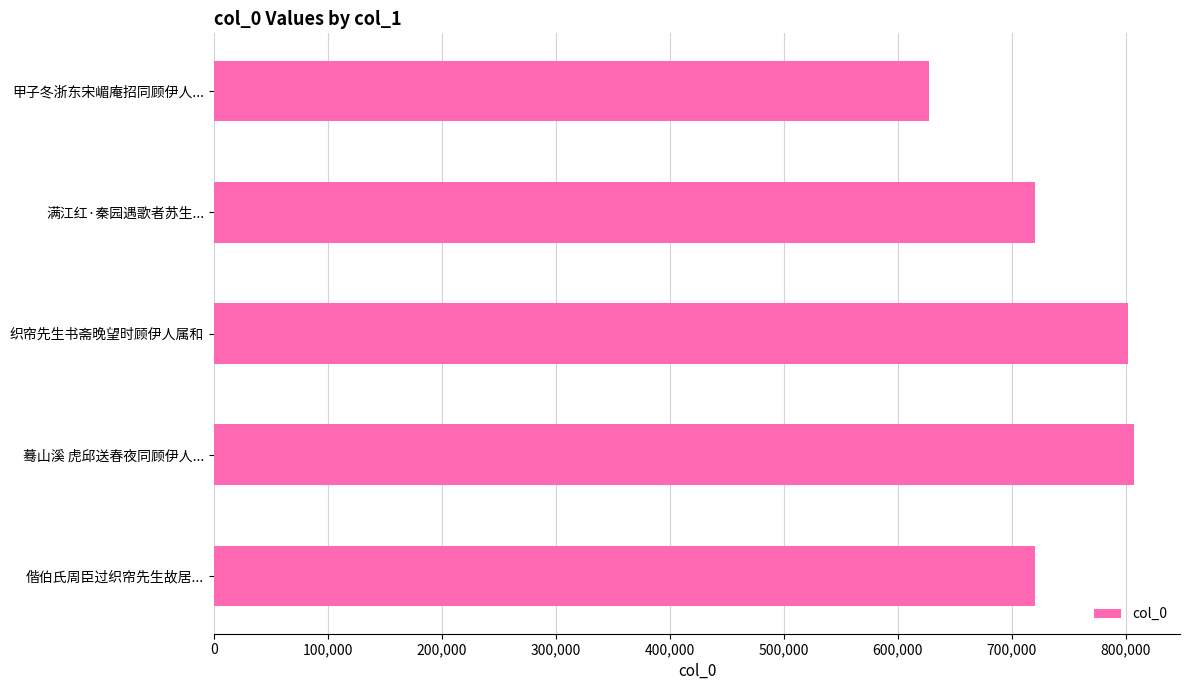

Approximately how many times larger is the value at 蓦山溪 虎邱送春夜同顾伊人... compared to 偕伯氏周臣过织帘先生故居...?

1.1